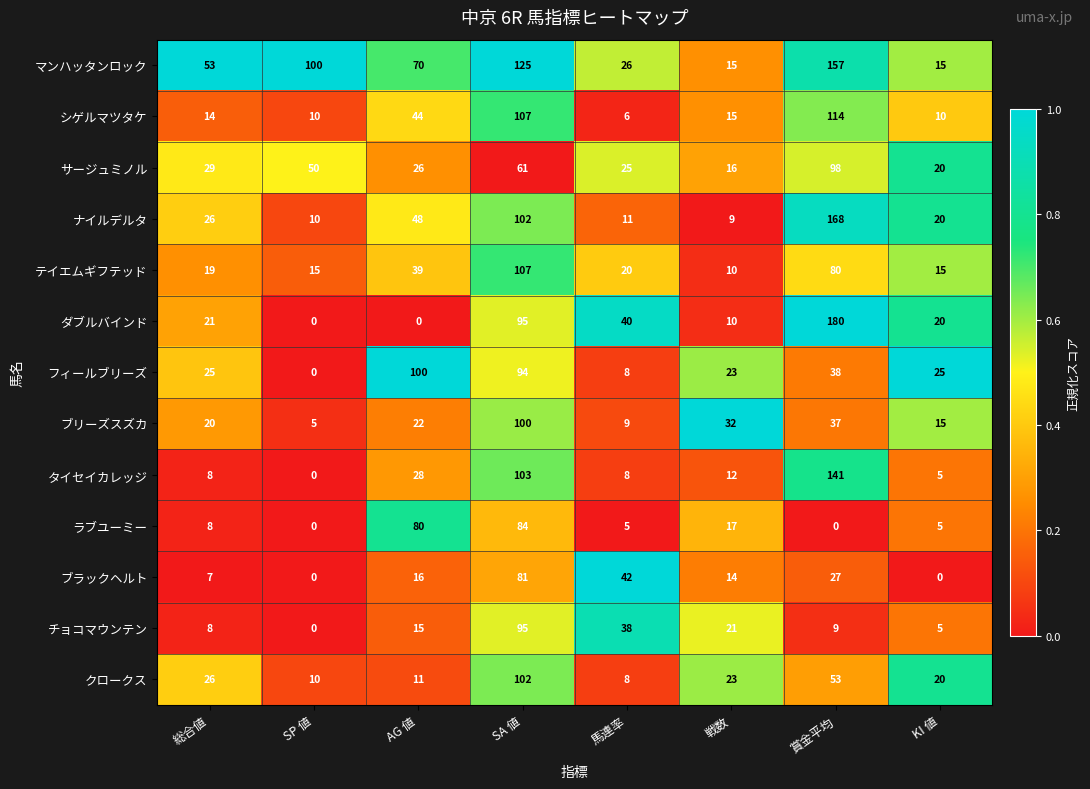

At which category is the sum across all series the highest?

SA 値